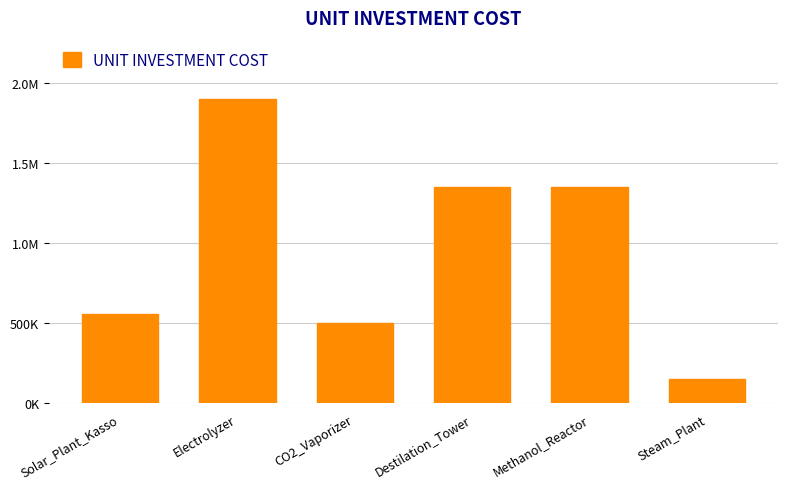

Reading left to right, extract all data points from this chart.

Solar_Plant_Kasso=560000	Electrolyzer=1900000	CO2_Vaporizer=500000	Destilation_Tower=1350000	Methanol_Reactor=1350000	Steam_Plant=150000